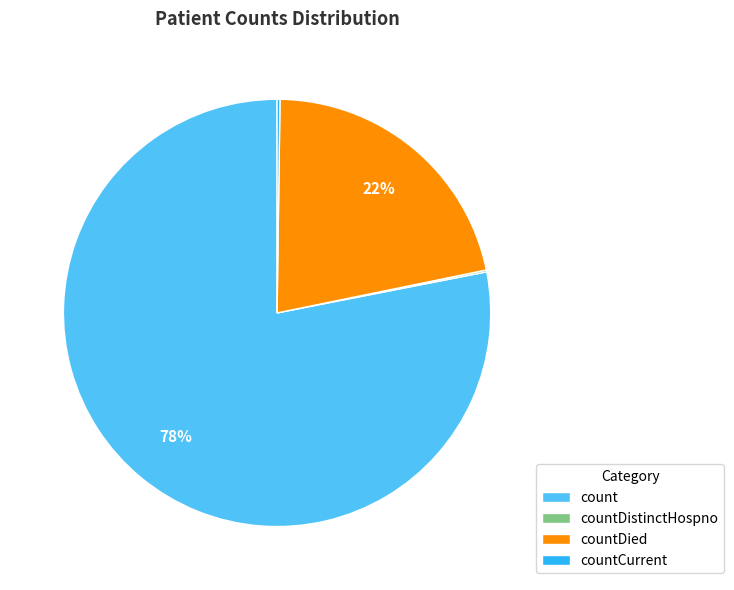

To the nearest percent, what percentage of the pie is count?

78%